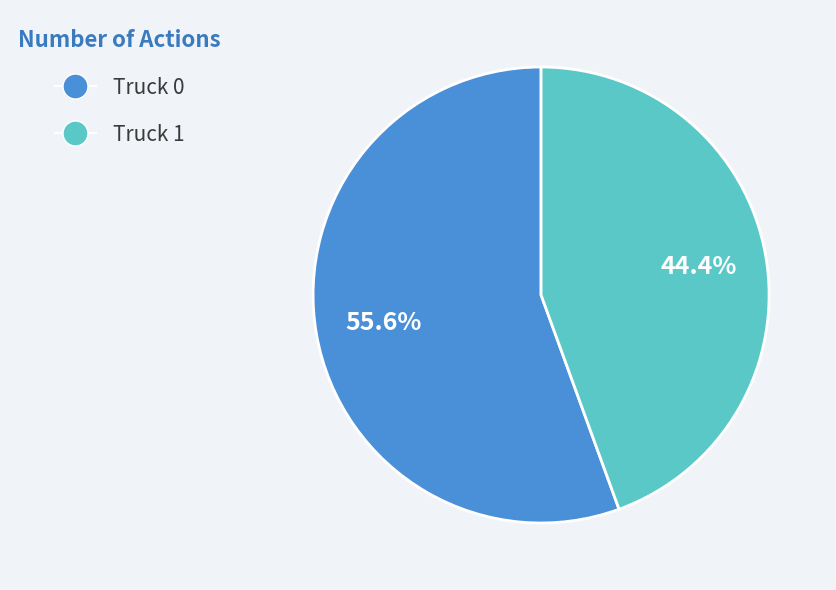

What percentage do Truck 1 and Truck 0 together represent?

100.0%